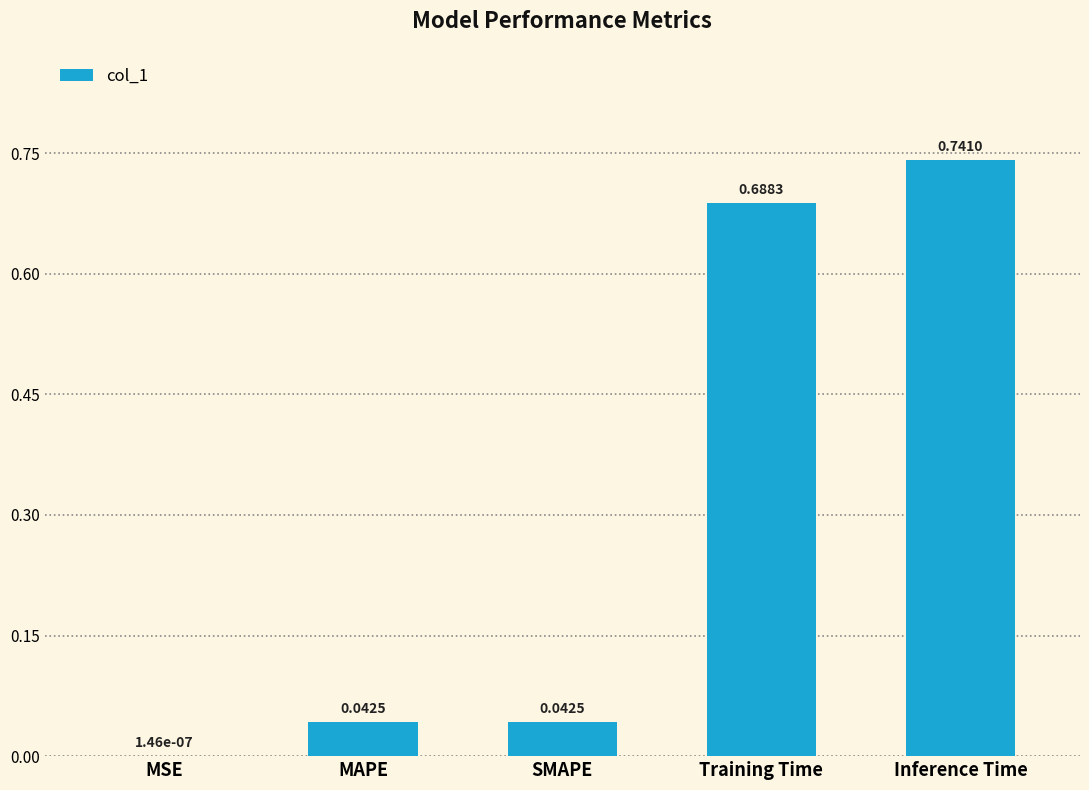

Where is the data nearest to the value 0?

MSE